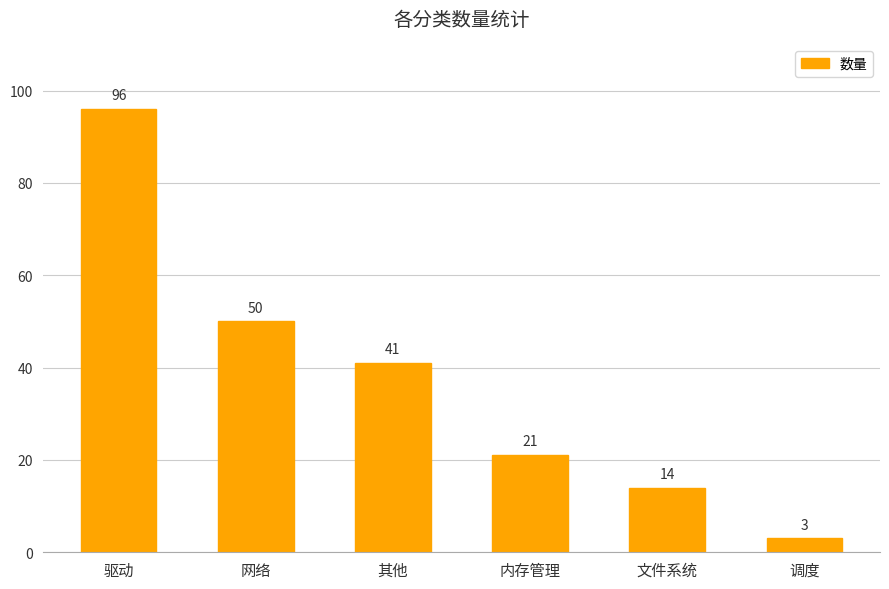

Approximately how many times larger is the value at 其他 compared to 网络?

0.8